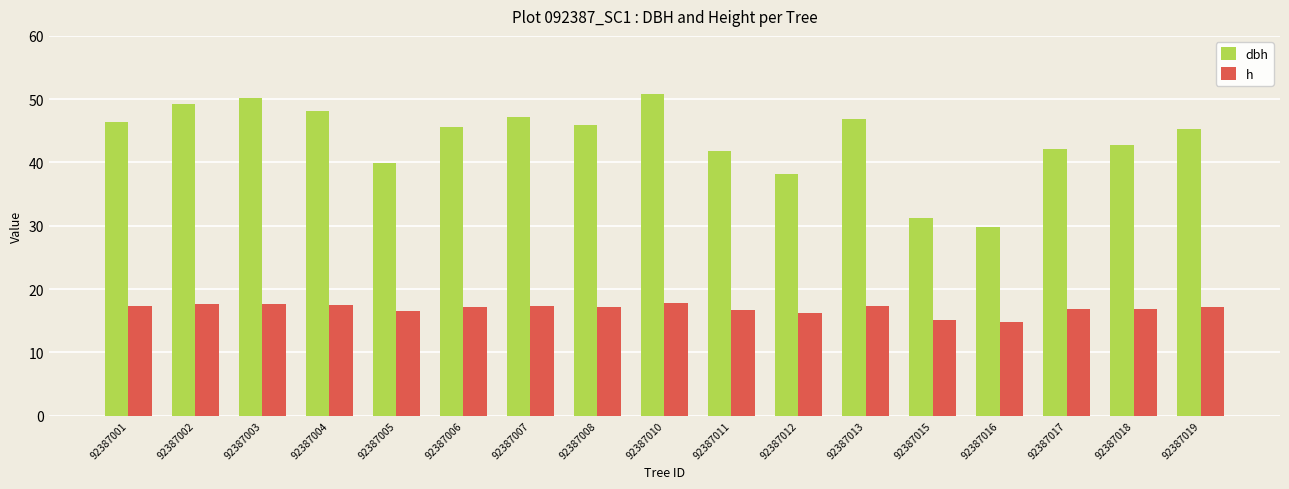

Are the bars grouped side by side (vs. stacked)?

Yes